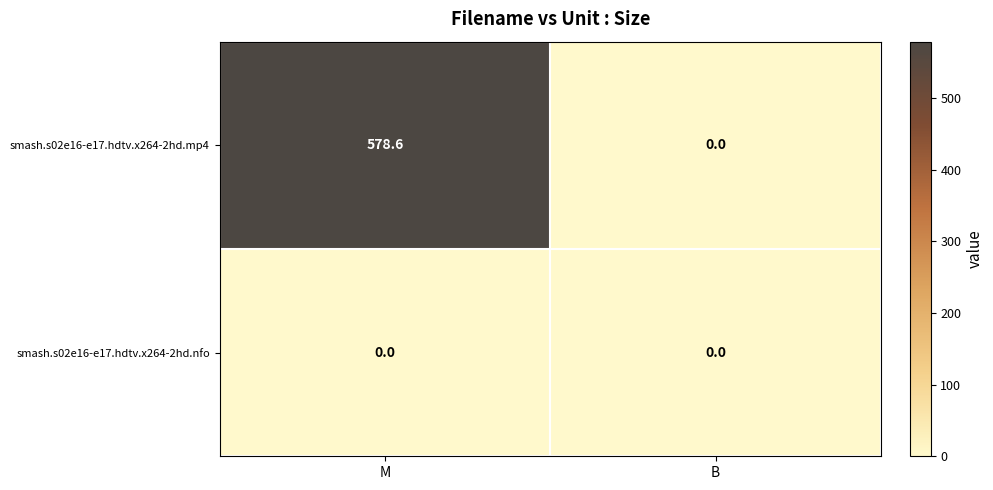

Which series changed the most between M and B?

smash.s02e16-e17.hdtv.x264-2hd.mp4